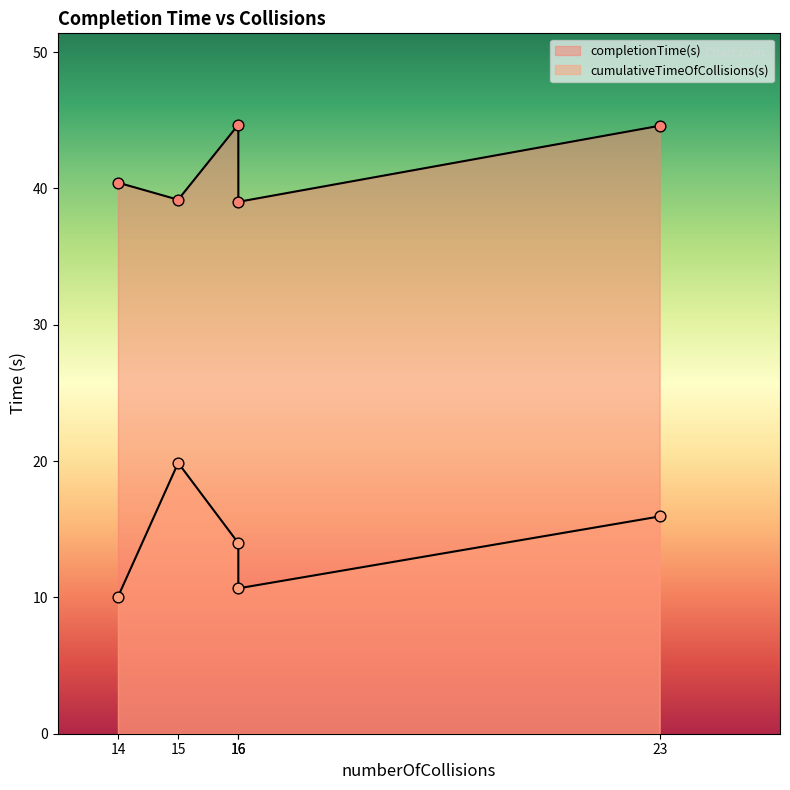

Which series contains the lowest Y value?

cumulativeTimeOfCollisions(s)